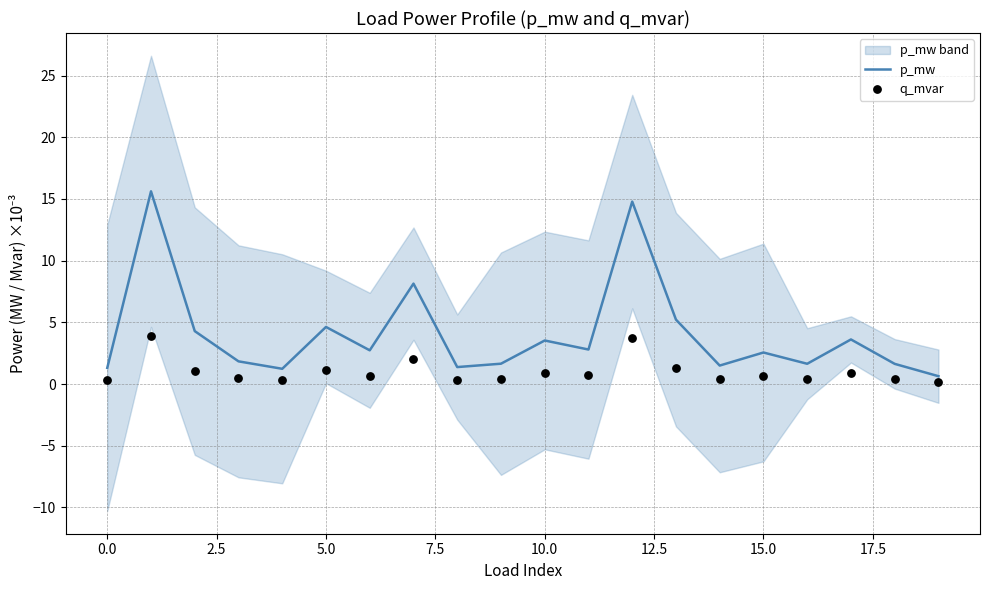

What is the total value across all series at 16?

2.1